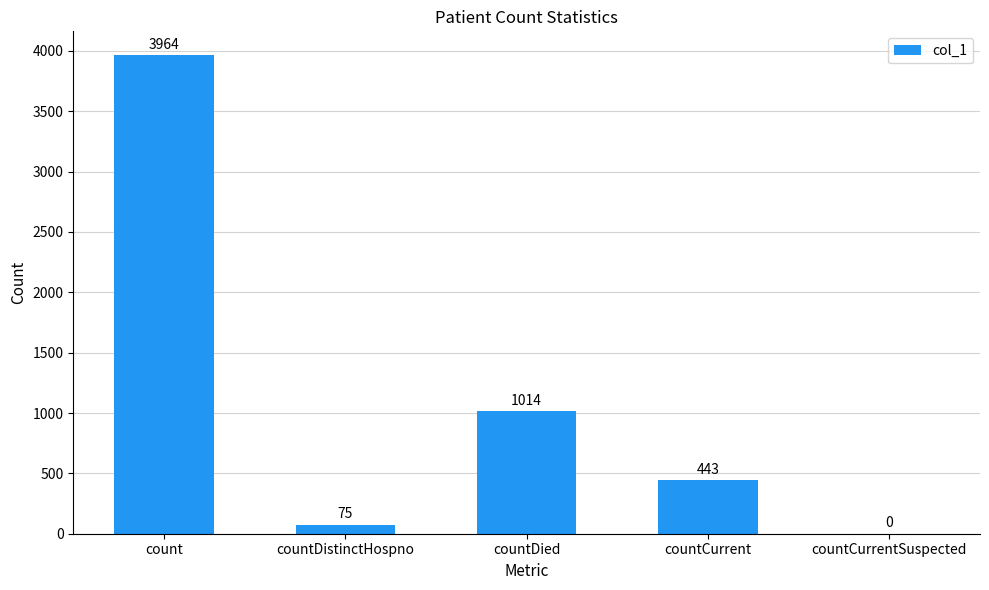

Between countDistinctHospno and countDied, which is larger?

countDied